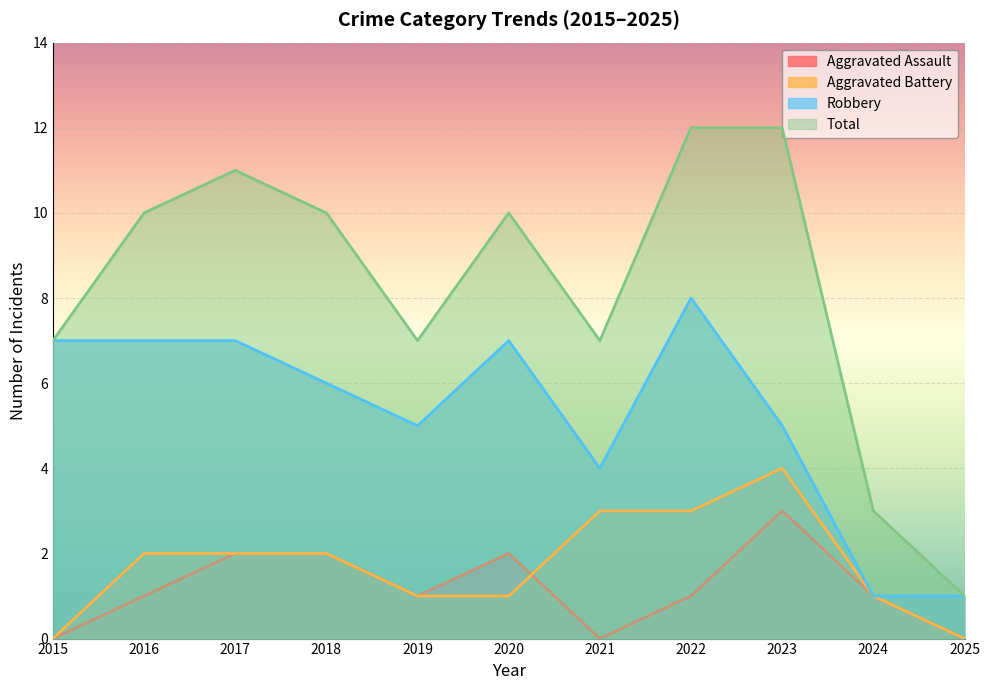

How many data points in Robbery are above 6?

5